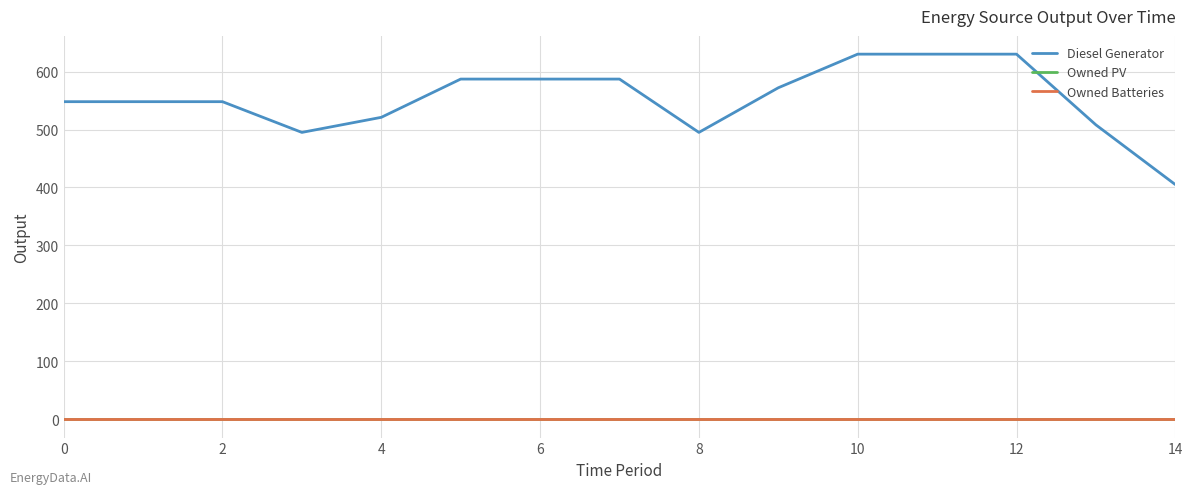

Does the chart display data point markers on the line(s)?

No